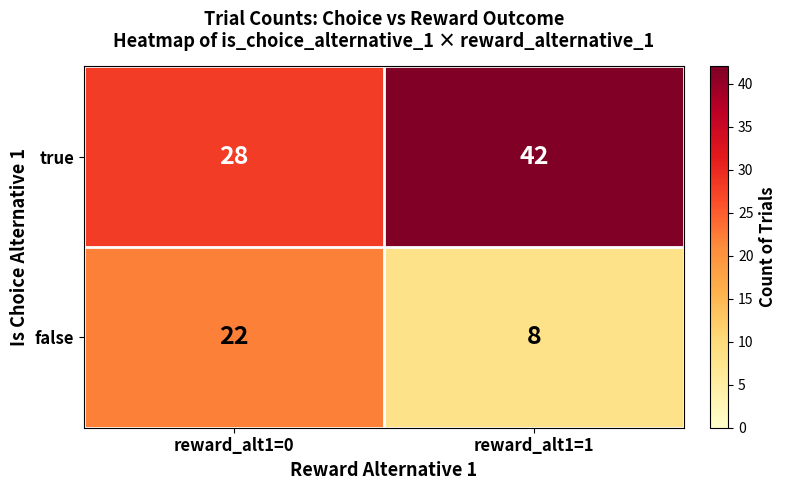

What is the difference between the maximum and minimum values in the false series?

14